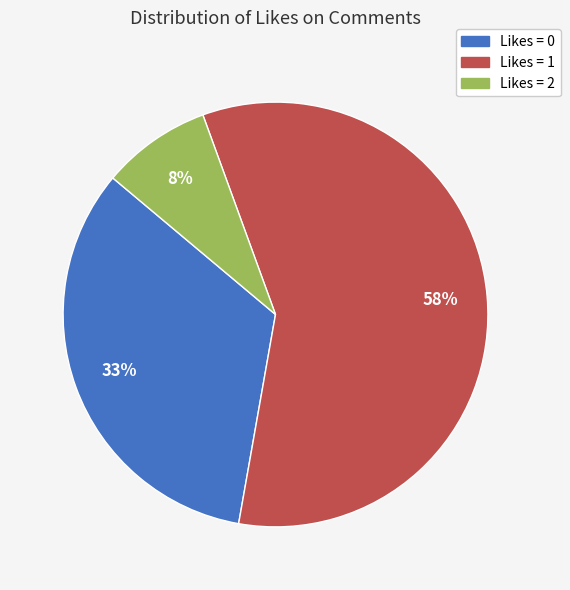

Is there a majority slice in this chart?

Yes